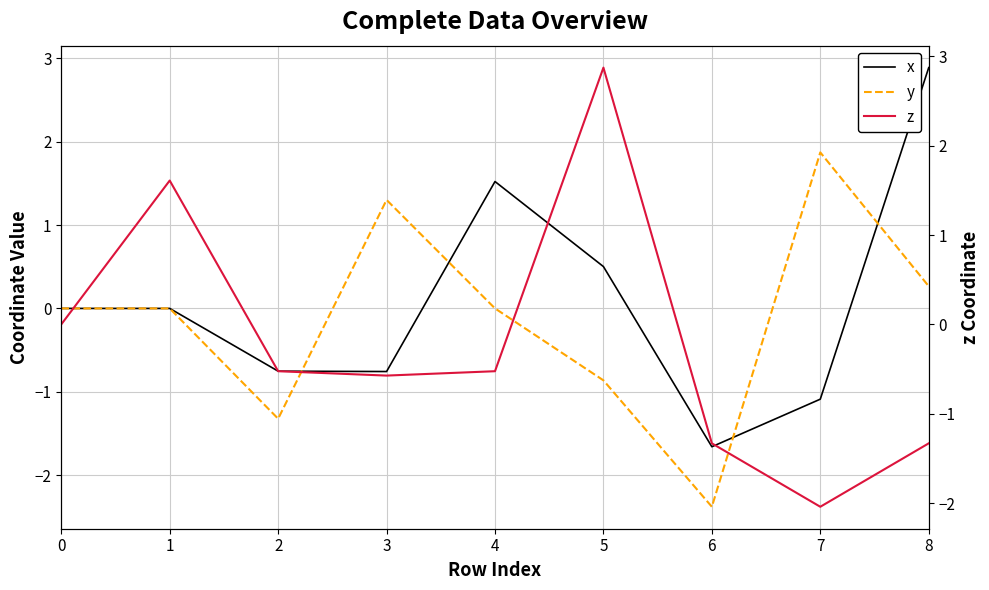

Is it true that y equals 1.3 at 3?

True